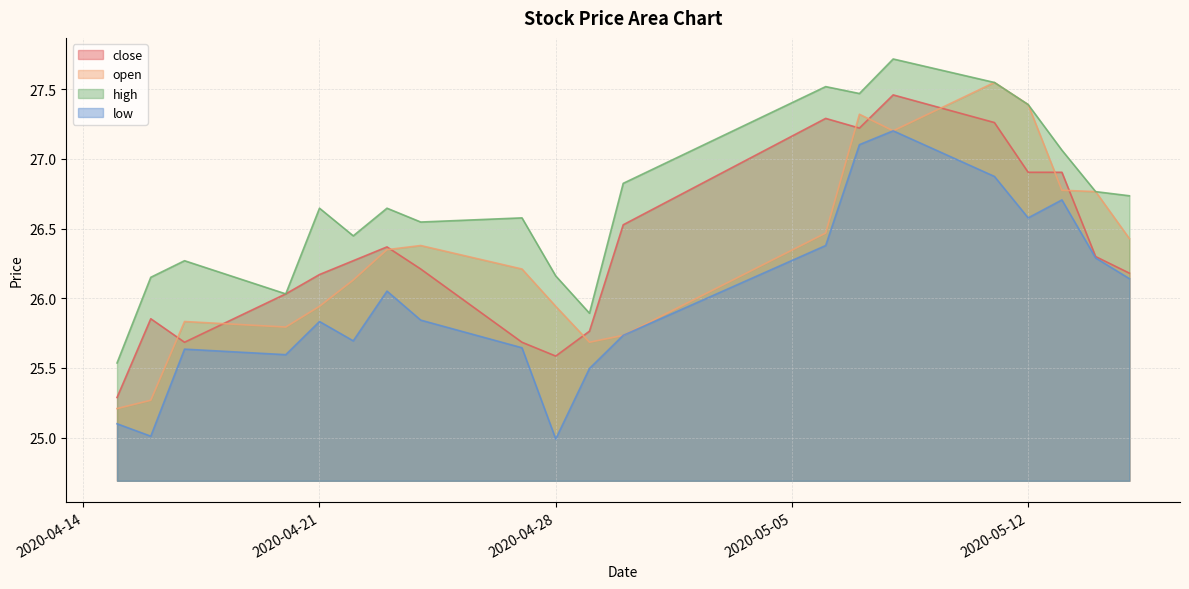

Rank the categories by close value from lowest to highest.

2020-04-15, 2020-04-28, 2020-04-17, 2020-04-27, 2020-04-29, 2020-04-16, 2020-04-20, 2020-04-21, 2020-05-15, 2020-04-24, 2020-04-22, 2020-05-14, 2020-04-23, 2020-04-30, 2020-05-12, 2020-05-13, 2020-05-07, 2020-05-11, 2020-05-06, 2020-05-08